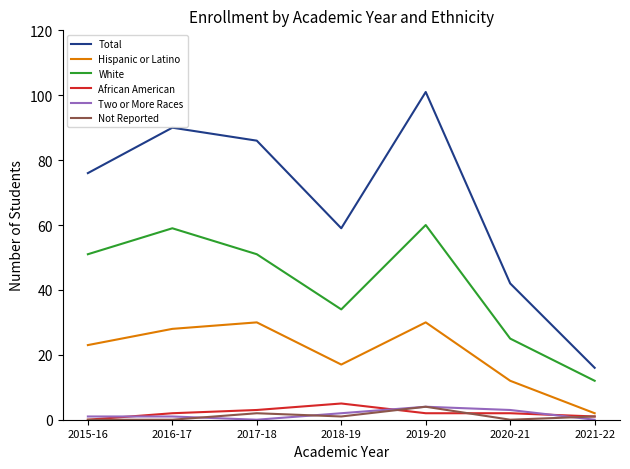

What is the total value across all series at 2015-16?

151